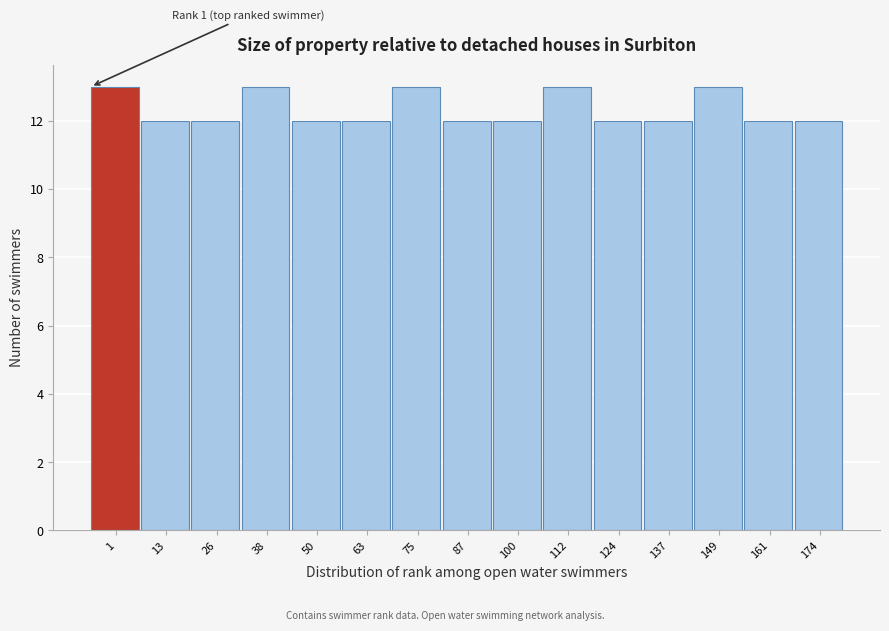

Reading right to left, list all the values displayed in this chart.

174=12	161=12	149=13	137=12	124=12	112=13	100=12	87=12	75=13	63=12	50=12	38=13	26=12	13=12	1=13